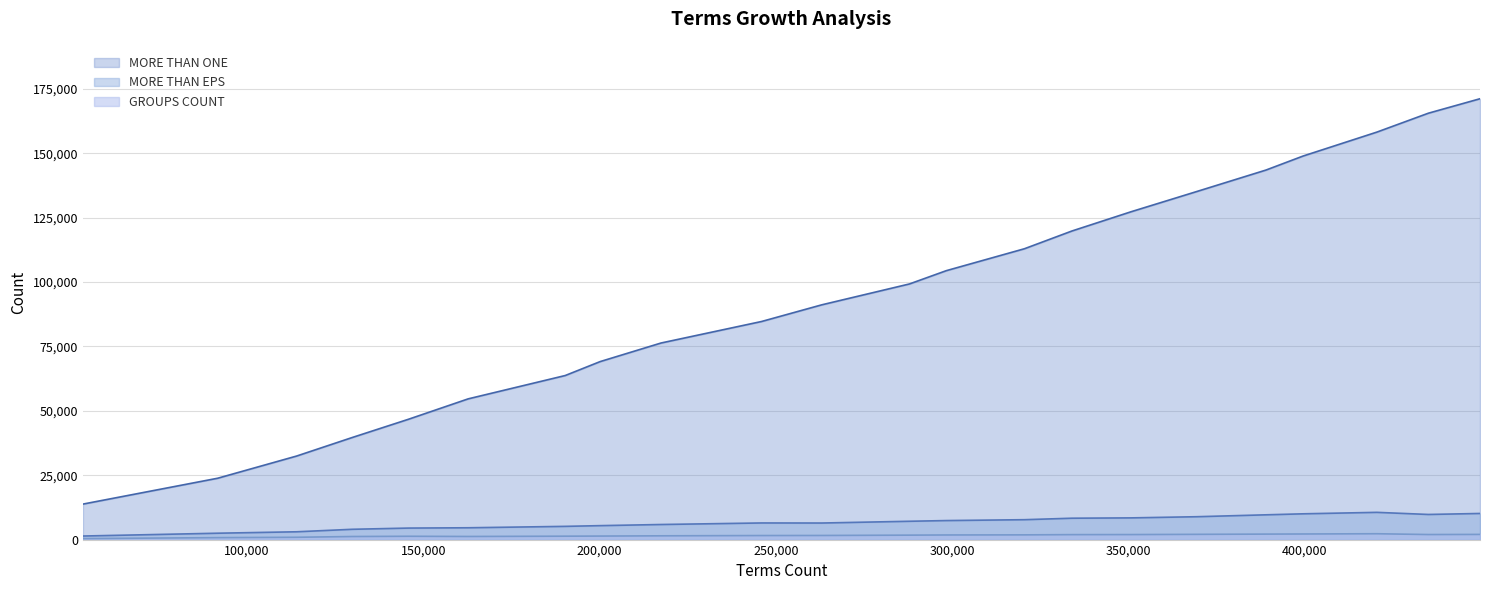

Reading left to right, what are all the values shown in this chart?

MORE THAN ONE: D1.txt=13775	D2.txt=23815	D3.txt=32419	D4.txt=39642	D5.txt=46702	D6.txt=54629	D7.txt=63684	D8.txt=69097	D9.txt=76315	D10.txt=84664	D11.txt=91132	D12.txt=99231	D13.txt=104397	D14.txt=112897	D15.txt=119786	D16.txt=127256	D17.txt=135084	D18.txt=143451	D19.txt=148895	D20.txt=158178	D21.txt=165518	D22.txt=171134
MORE THAN EPS: D1.txt=1379	D2.txt=2473	D3.txt=3028	D4.txt=3997	D5.txt=4466	D6.txt=4587	D7.txt=5133	D8.txt=5413	D9.txt=5855	D10.txt=6453	D11.txt=6428	D12.txt=7110	D13.txt=7382	D14.txt=7722	D15.txt=8297	D16.txt=8425	D17.txt=8876	D18.txt=9616	D19.txt=10004	D20.txt=10573	D21.txt=9751	D22.txt=10139
GROUPS COUNT: D1.txt=384	D2.txt=757	D3.txt=896	D4.txt=1190	D5.txt=1285	D6.txt=1205	D7.txt=1319	D8.txt=1365	D9.txt=1461	D10.txt=1567	D11.txt=1593	D12.txt=1724	D13.txt=1789	D14.txt=1832	D15.txt=1922	D16.txt=1946	D17.txt=2034	D18.txt=2126	D19.txt=2173	D20.txt=2269	D21.txt=1958	D22.txt=2006